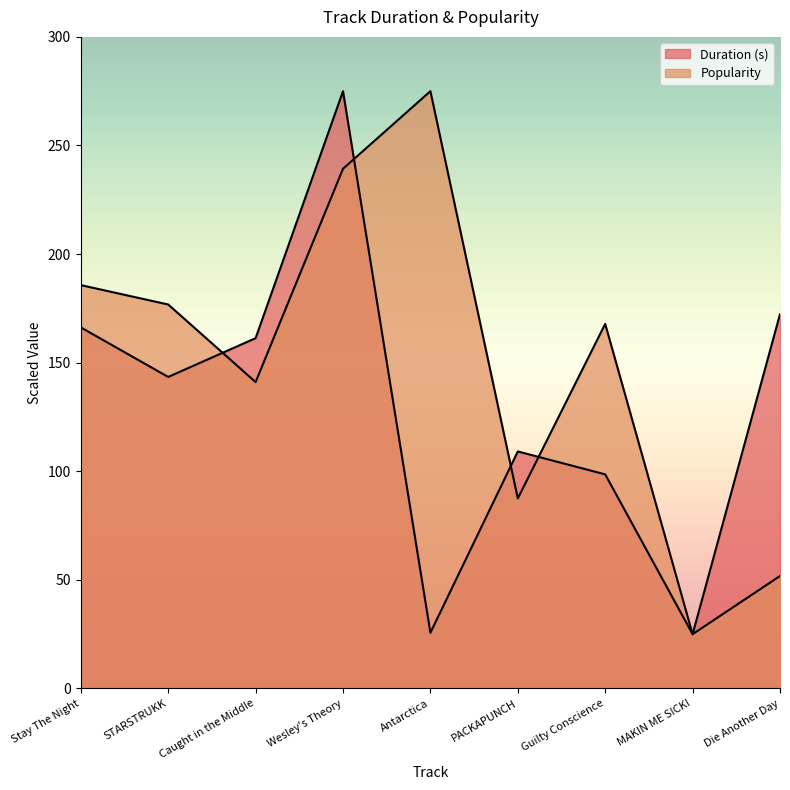

At which category does the chart reach its peak across all series?

Wesley's Theory